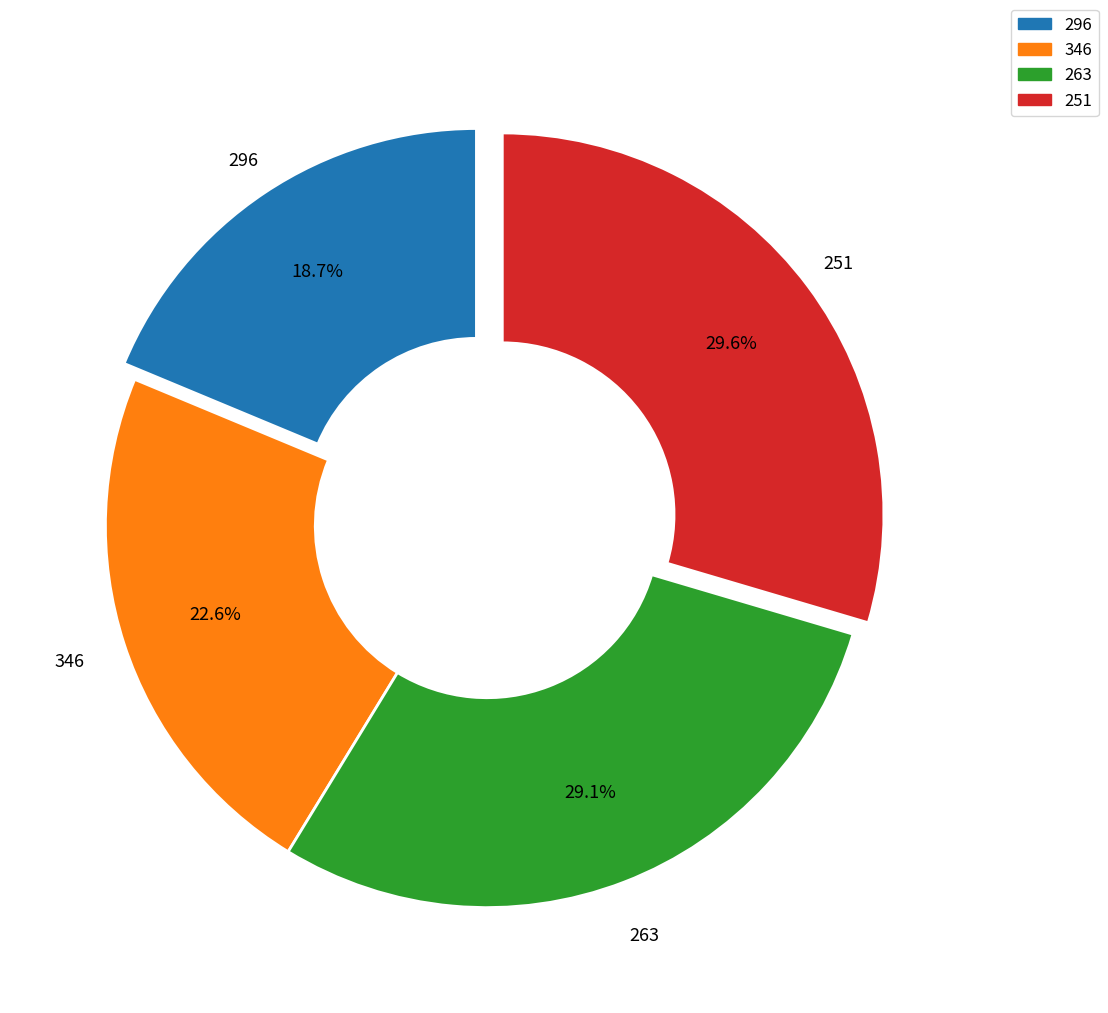

Count the number of slices in the pie.

4